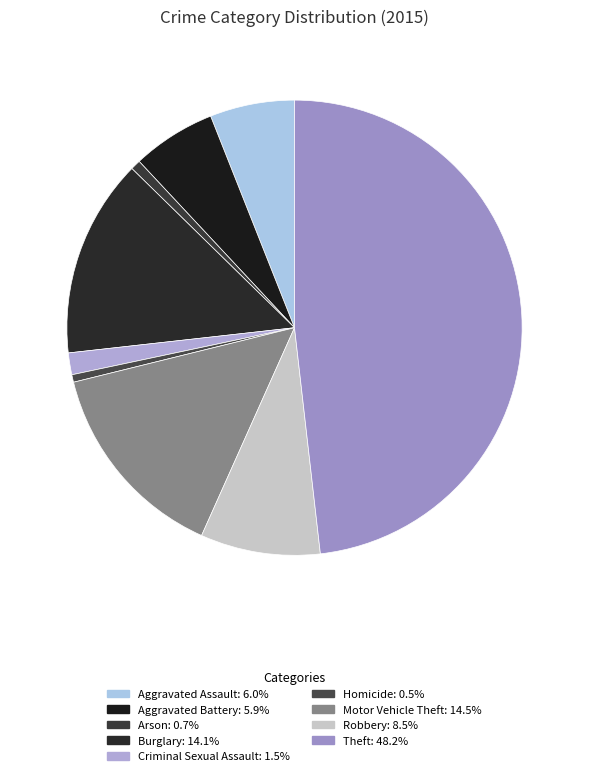

To the nearest percent, what percentage of the pie is Homicide?

1%